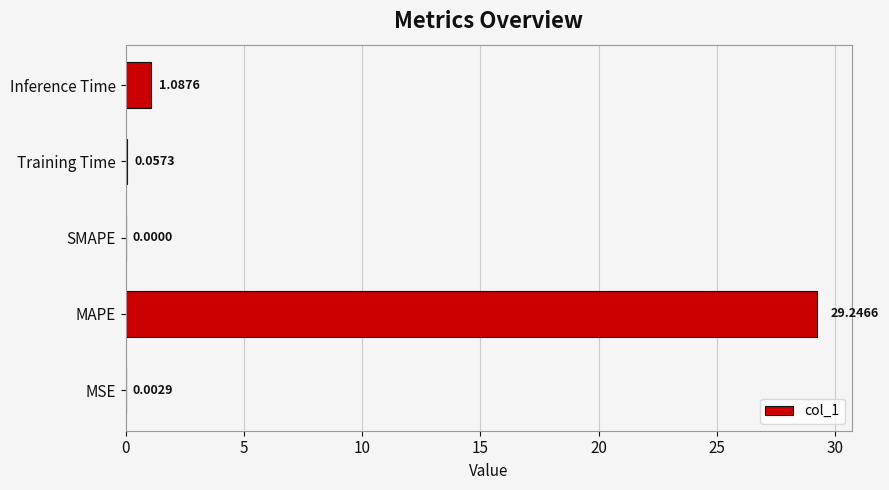

Where is the data nearest to the value 14?

Inference Time